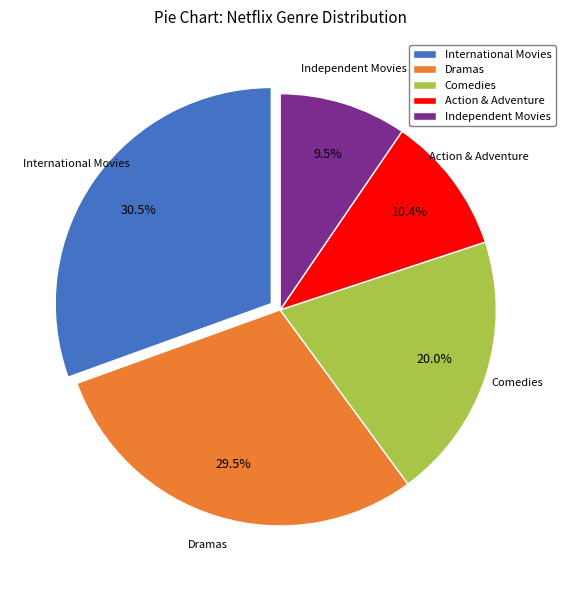

To the nearest percent, what is the difference between the Independent Movies and Dramas slice percentages?

20%